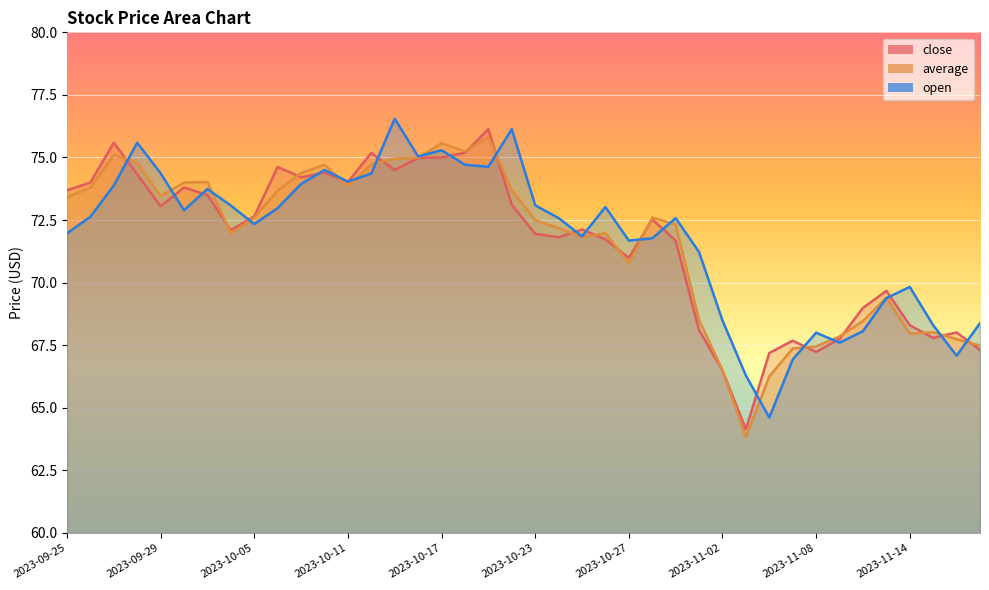

What are all the series names shown in the legend?

close, average, open